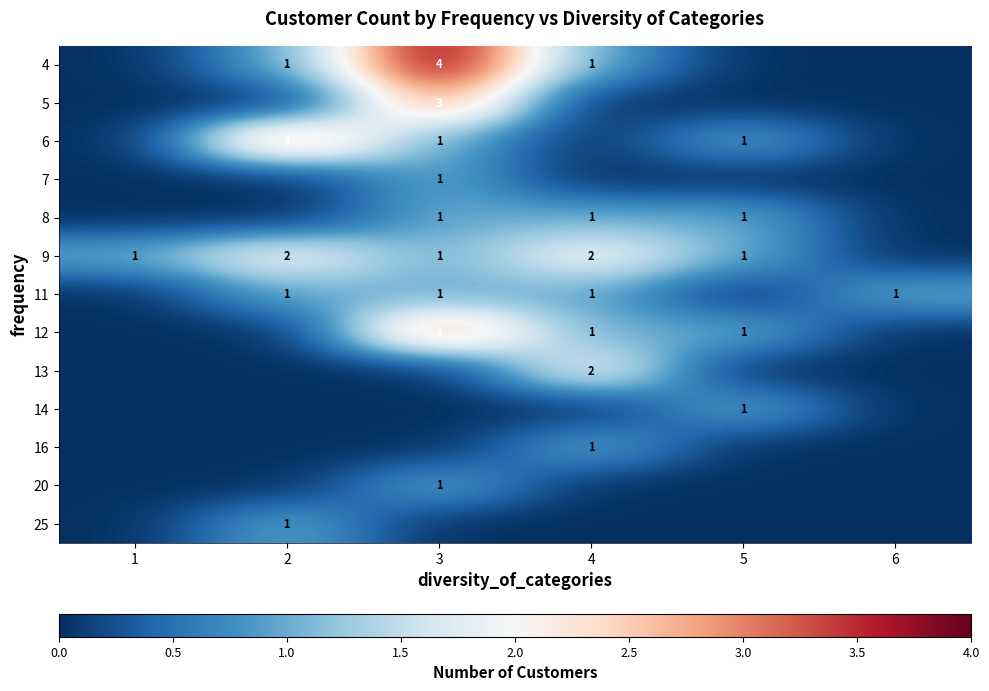

The value of 6 at 5 is 0. True or false?

False